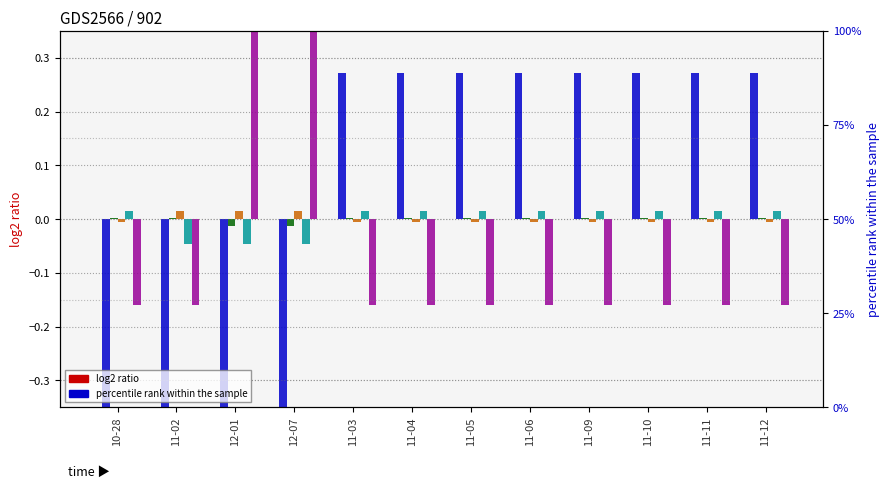

Is it true that MOLSON COORS BEVERAGE COMPANY B equals 0.1 at 11-05?

False